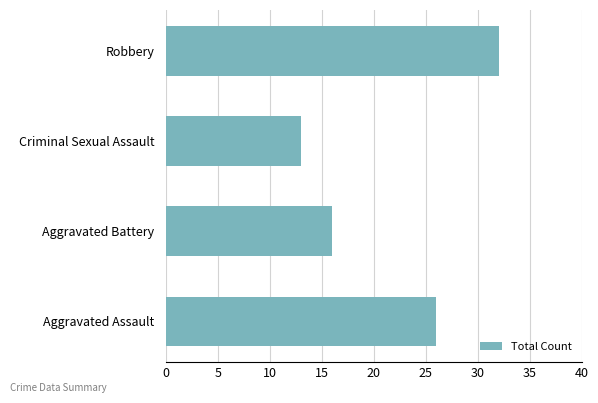

What is the approximate value at Robbery?

32